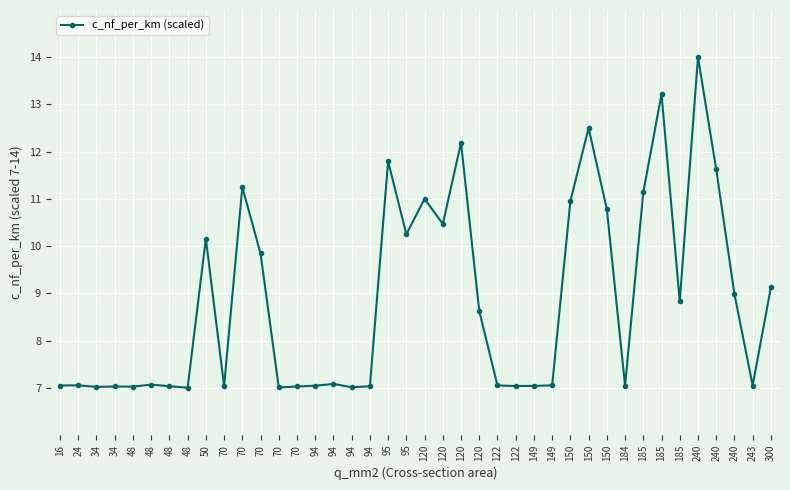

Does the chart have visible grid lines?

Yes